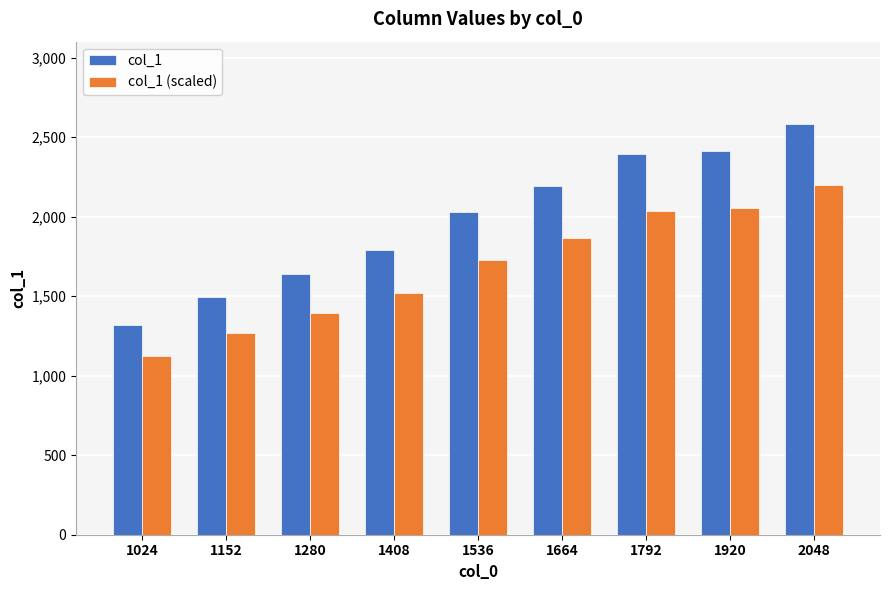

The value of col_1 at 1152 is 529.5. True or false?

False